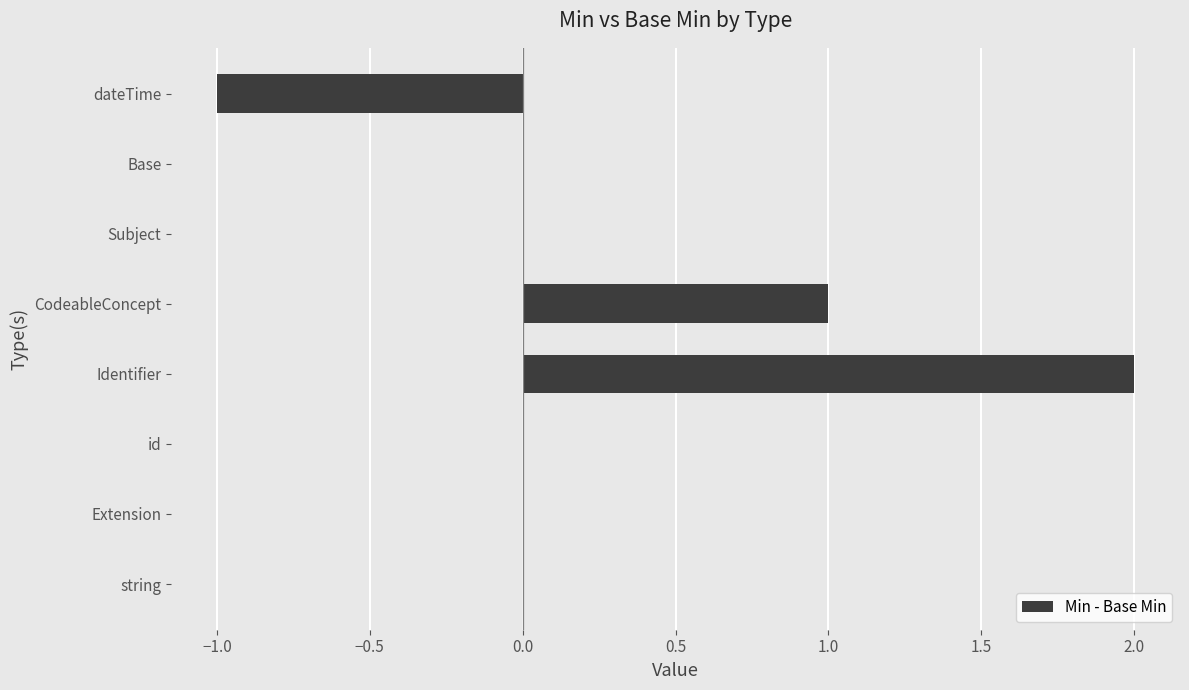

Is it true that the value at Extension is -1?

False